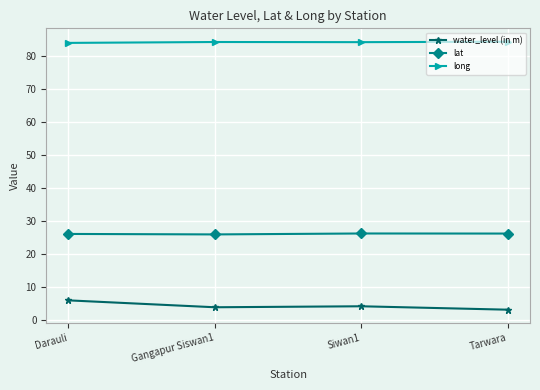

What is the label of the 2nd point from the left?

Gangapur Siswan1